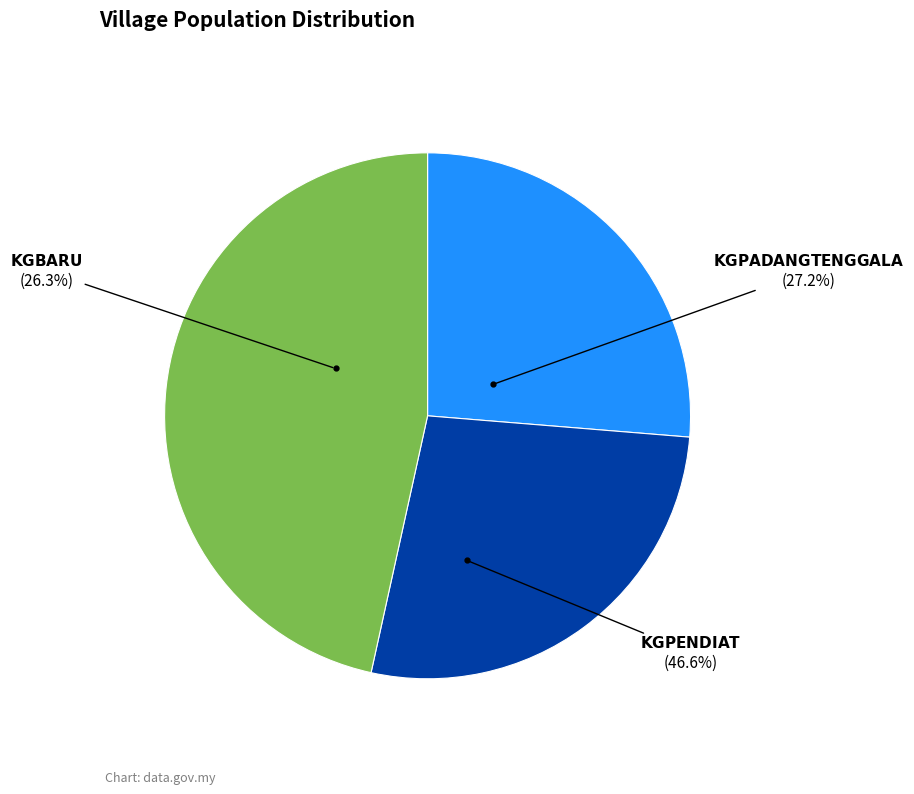

Count the number of slices in the pie.

3